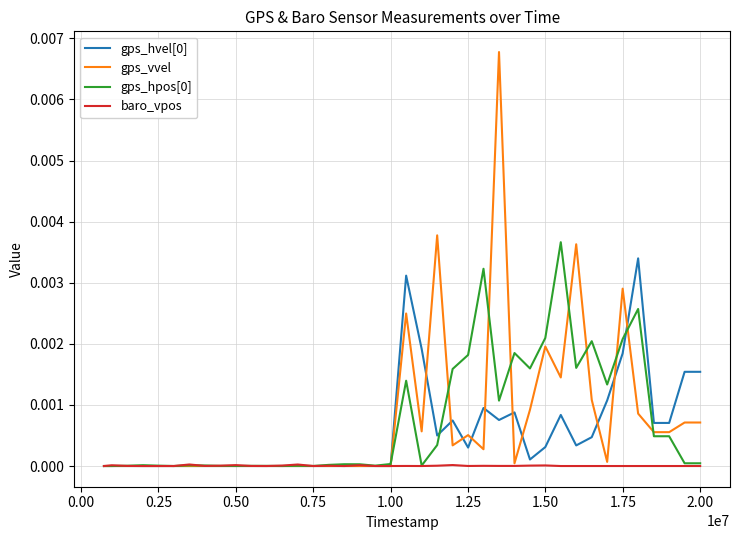

Which series has the largest range (max minus min)?

gps_vvel